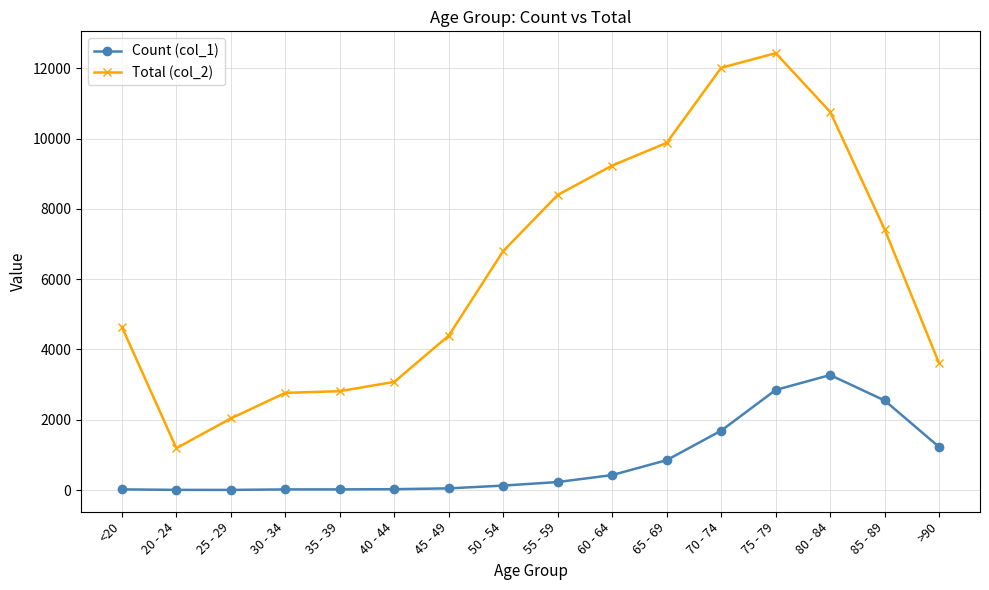

The value of Total (col_2) at 30 - 34 is 923. True or false?

False